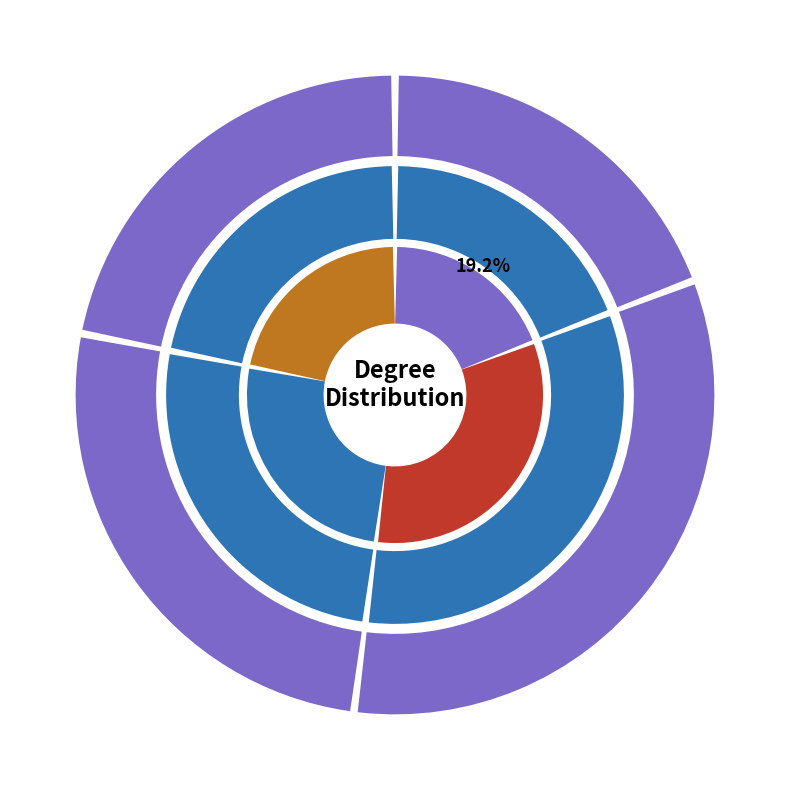

To the nearest percent, what is the difference between the largest and smallest slice percentages?

17%